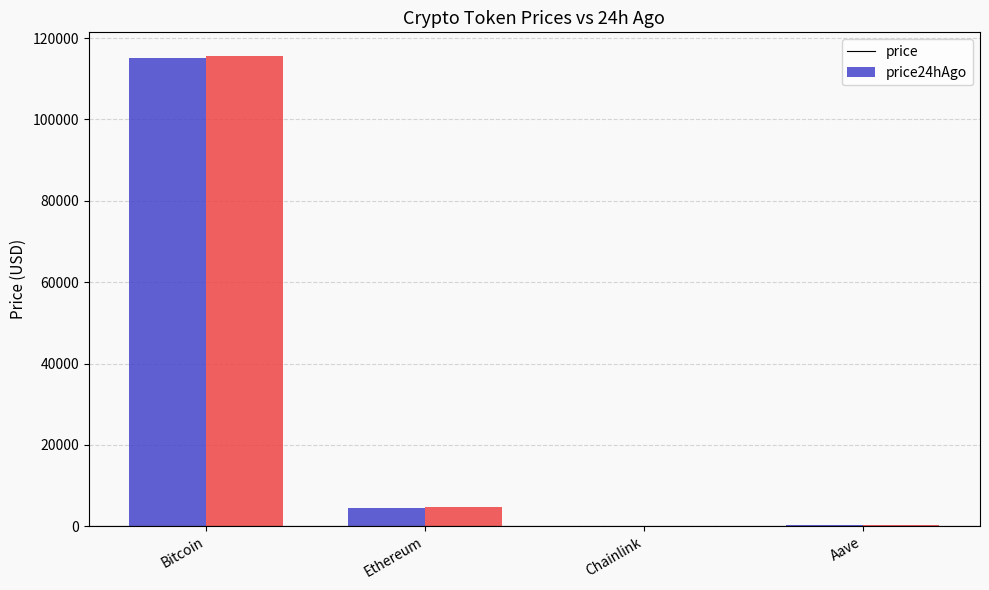

Where does the price24hAgo series first go above 4622?

Bitcoin